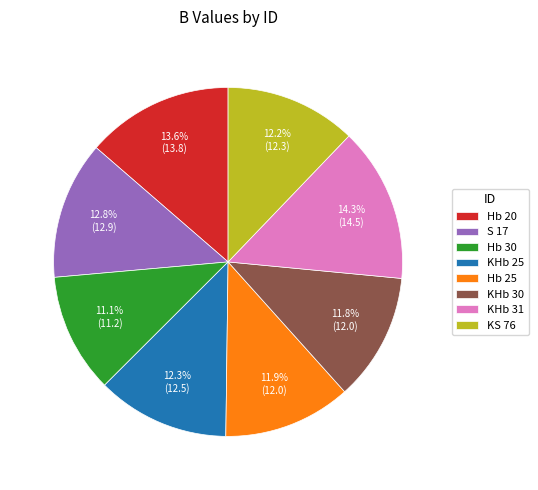

Is S 17 the majority of the pie?

No